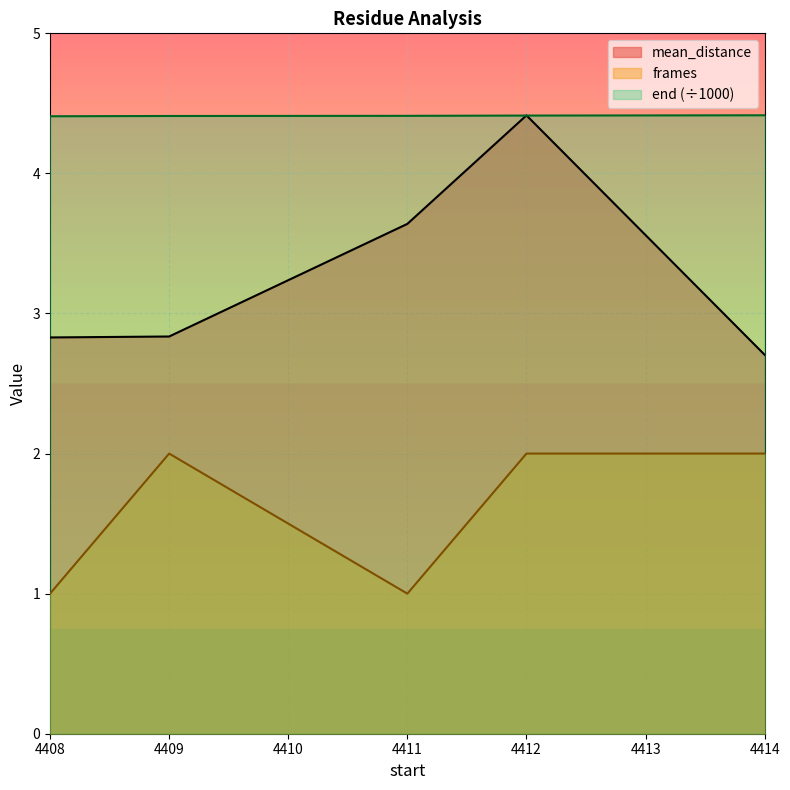

How many data points does each series have?

5